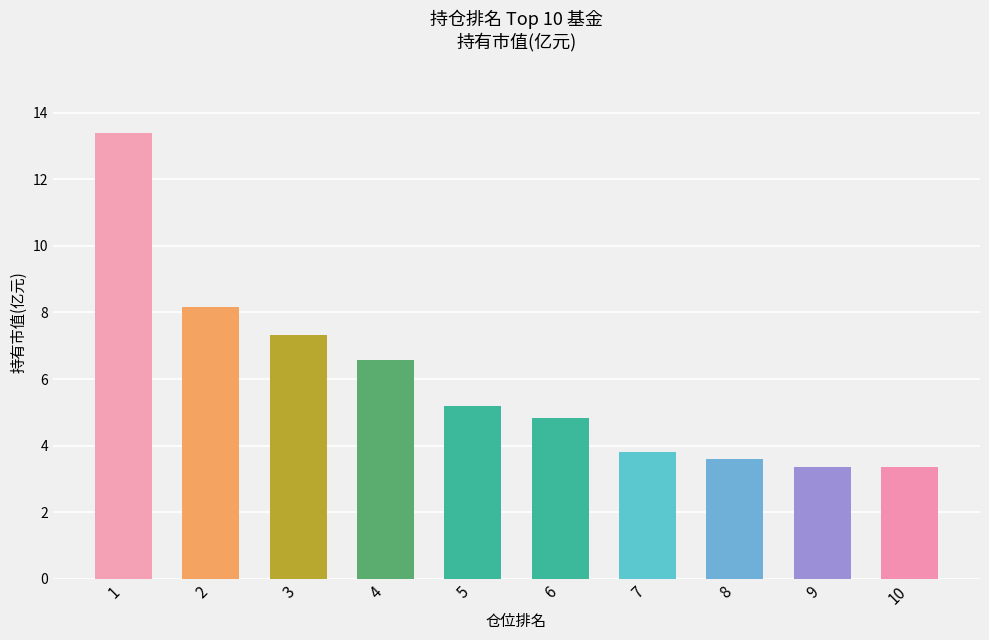

What is the maximum value shown in the chart?

13.4